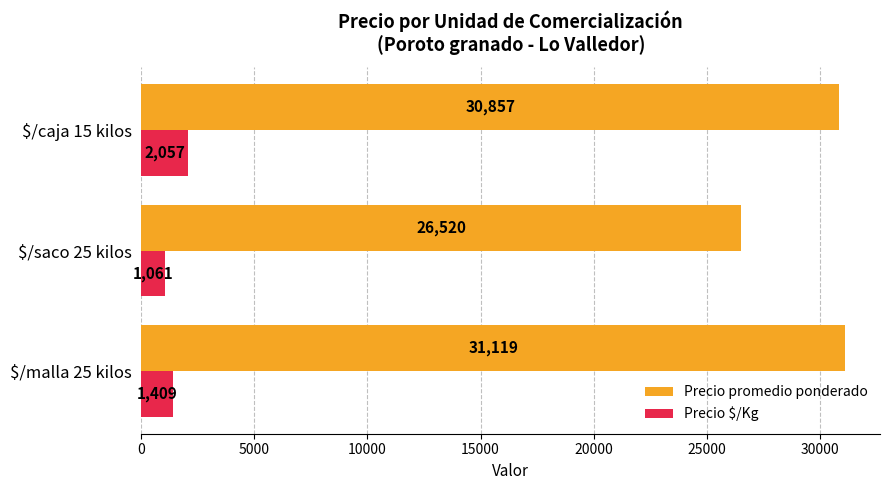

Which series has the largest total across all categories?

Precio promedio ponderado